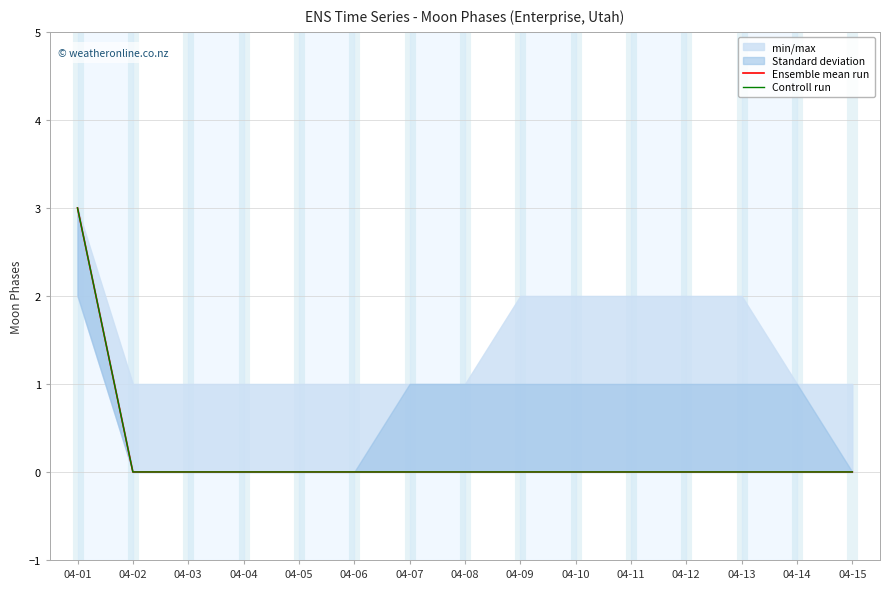

Rank the categories by Controll run value from lowest to highest.

04-02, 04-03, 04-04, 04-05, 04-06, 04-07, 04-08, 04-09, 04-10, 04-11, 04-12, 04-13, 04-14, 04-15, 04-01